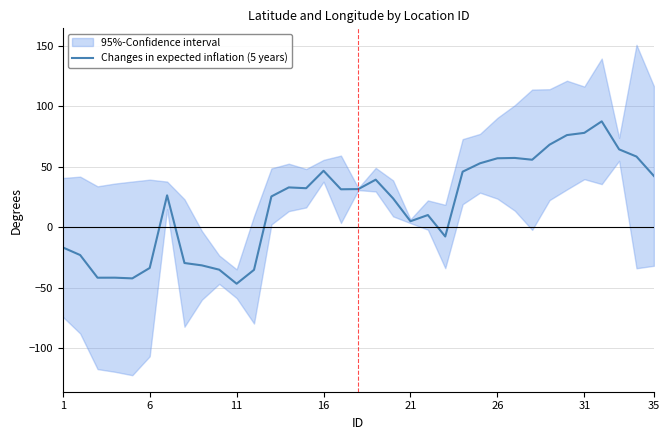

The value of Changes in expected inflation (5 years) at 11 is -46.7. True or false?

True